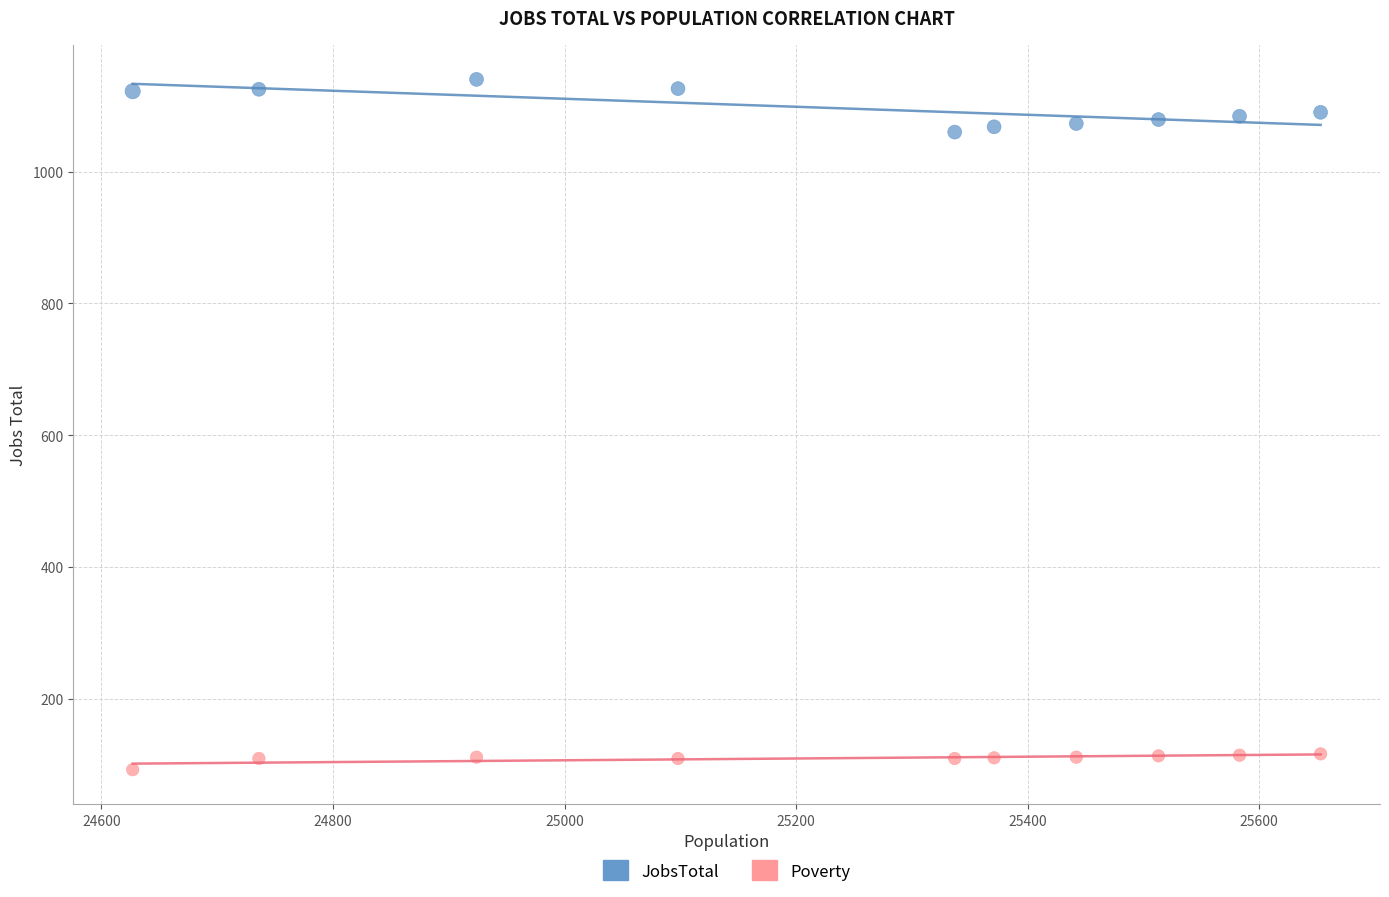

What are all the series names shown in the legend?

JobsTotal, Poverty